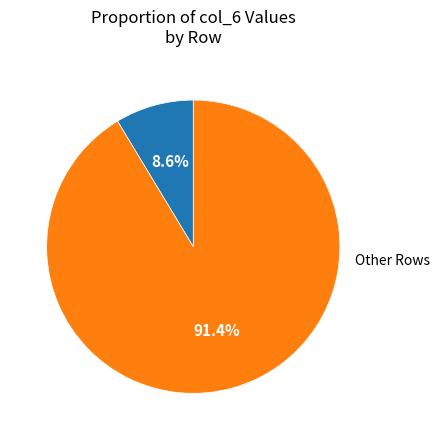

Is there a majority slice in this chart?

Yes